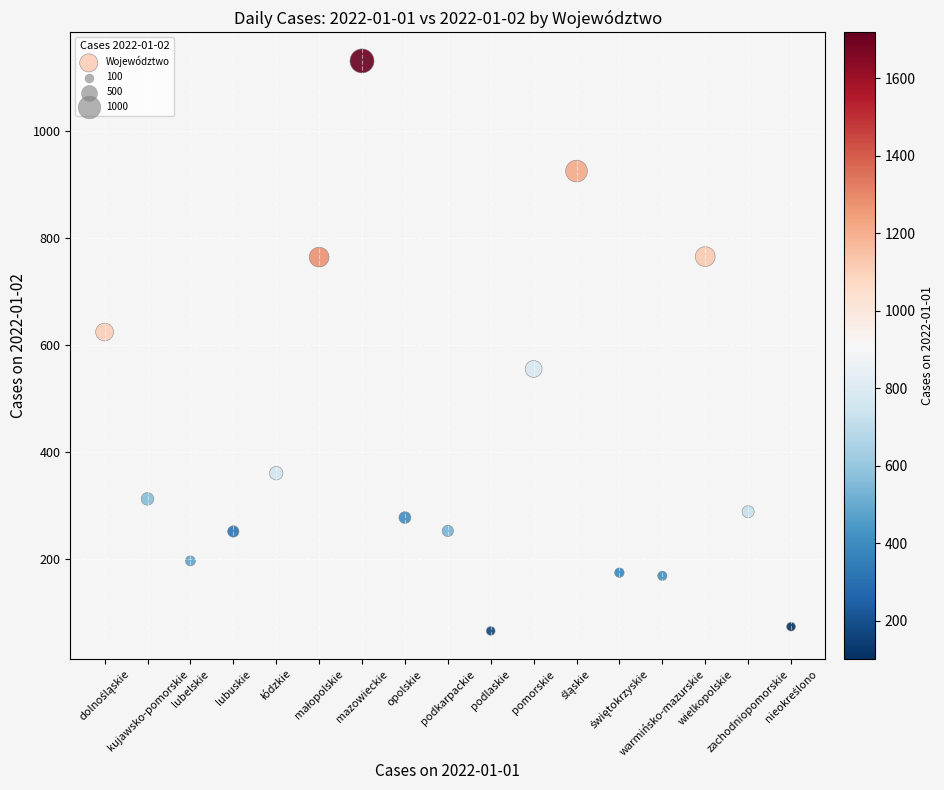

What is the range of Y values (max minus min)?

1066